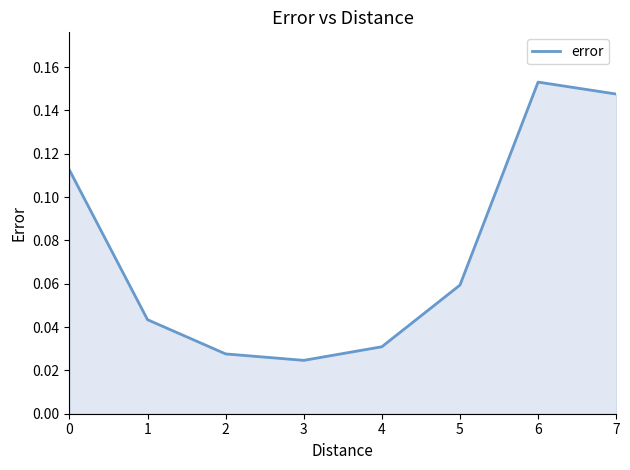

How many categories are shown in the chart?

8